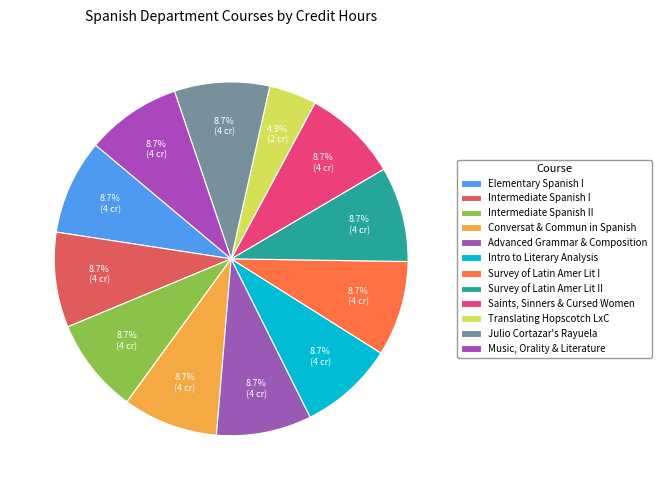

How many slices are in this pie chart?

12